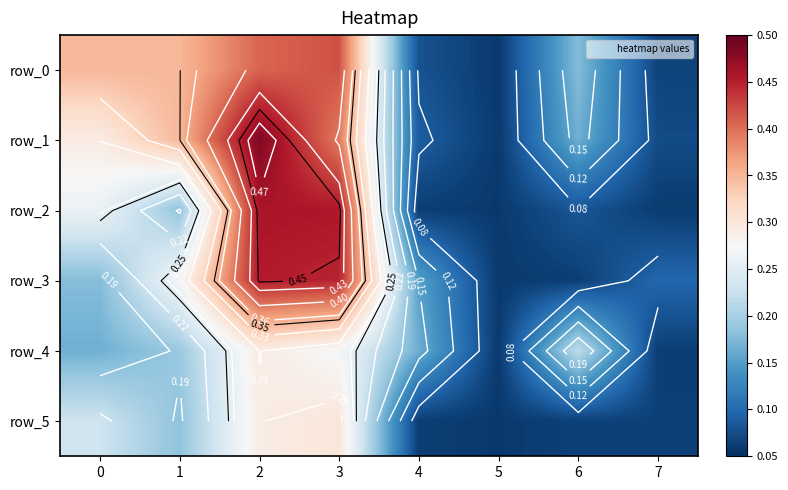

What is the spread (max minus min) of values at 3?

0.2